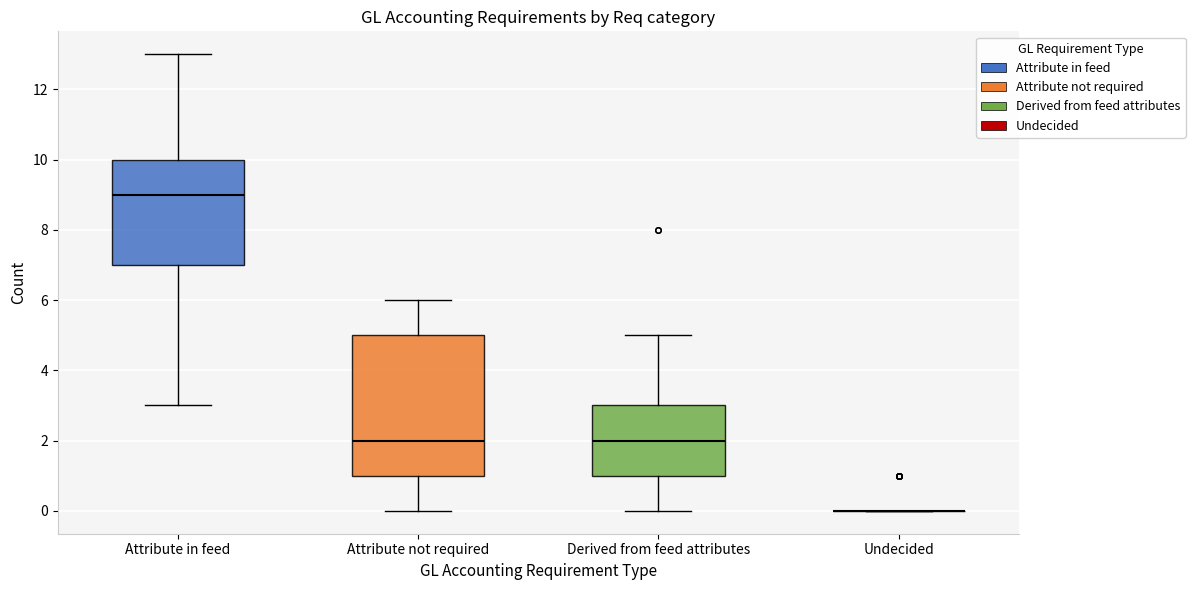

Reading left to right, read every box against the y-axis: the position of its median line, the range the box covers, and the ends of its whiskers. The values are not printed on the chart, so give them approximately, as read against the axis.

Attribute in feed: median 9, box 7 to 10, whiskers 3 to 13
Attribute not required: median 2, box 1 to 5, whiskers 0 to 6
Derived from feed attributes: median 2, box 1 to 3, whiskers 0 to 5
Undecided: box collapsed to a line at 0, whiskers 0 to 0